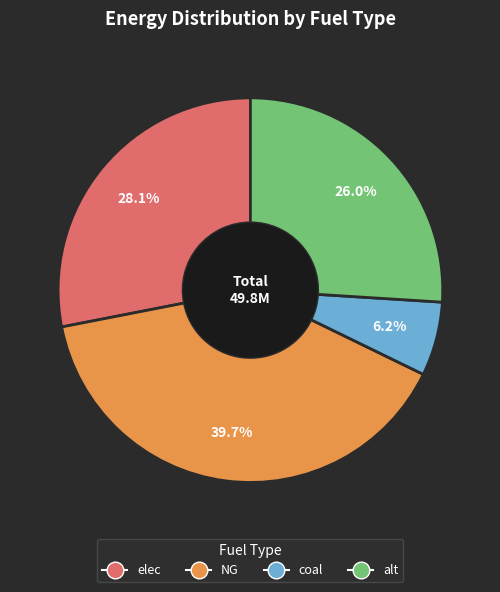

How many slices are in this pie chart?

4